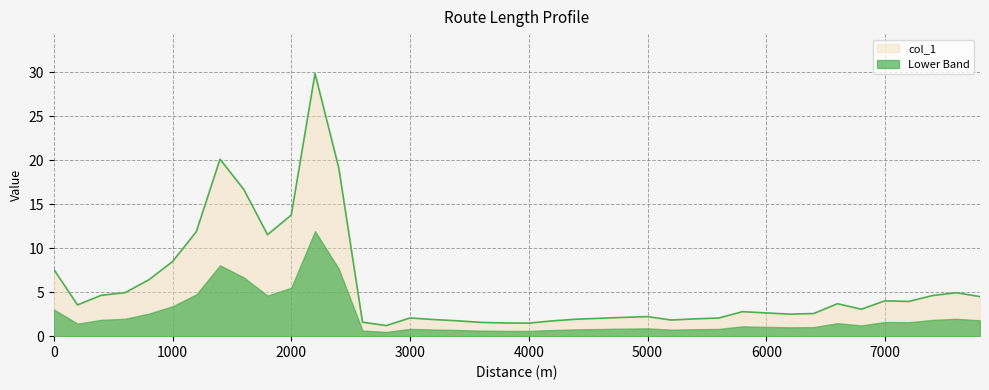

True or false: the data has more than 0 interior local peaks.

True